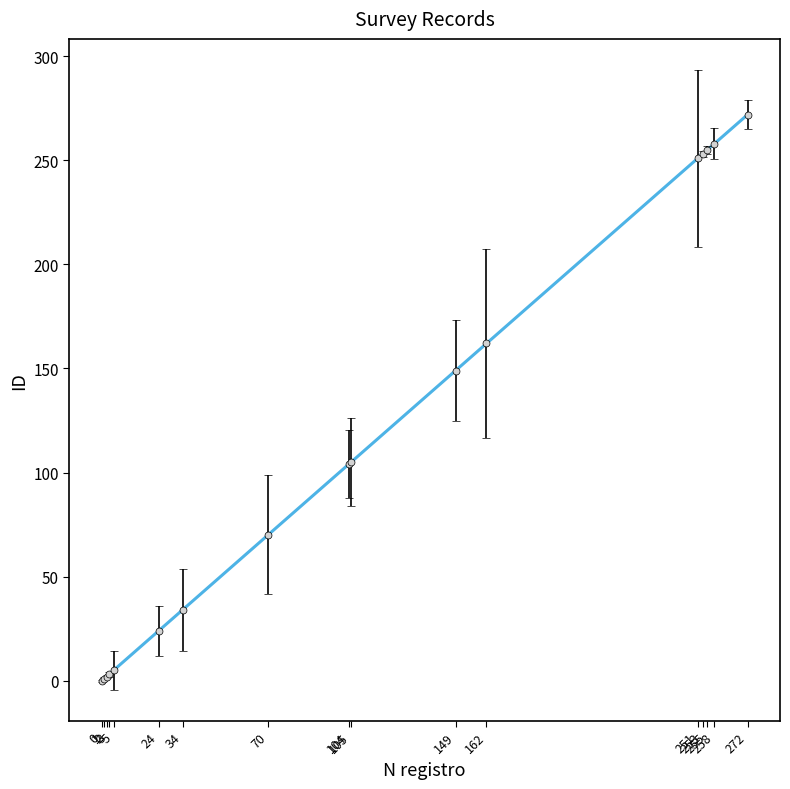

What is the difference between the second highest and second lowest values?

257